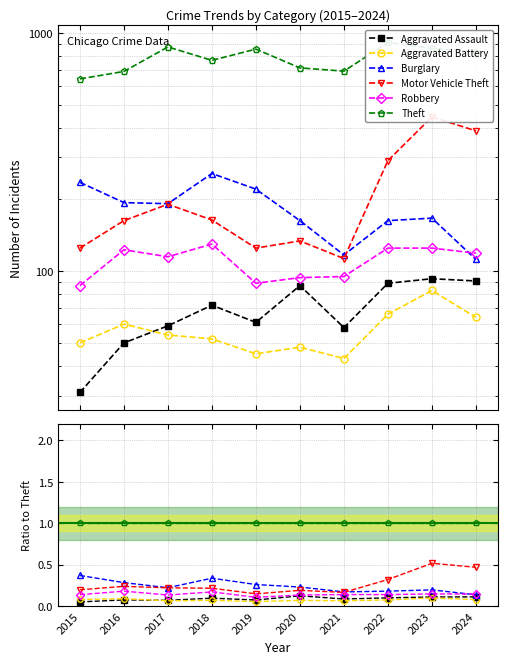

Reading left to right, what are all the values shown in this chart?

Aggravated Assault: 2015=0.0	2016=0.1	2017=0.1	2018=0.1	2019=0.1	2020=0.1	2021=0.1	2022=0.1	2023=0.1	2024=0.1
Aggravated Battery: 2015=0.1	2016=0.1	2017=0.1	2018=0.1	2019=0.1	2020=0.1	2021=0.1	2022=0.1	2023=0.1	2024=0.1
Burglary: 2015=0.4	2016=0.3	2017=0.2	2018=0.3	2019=0.3	2020=0.2	2021=0.2	2022=0.2	2023=0.2	2024=0.1
Motor Vehicle Theft: 2015=0.2	2016=0.2	2017=0.2	2018=0.2	2019=0.1	2020=0.2	2021=0.2	2022=0.3	2023=0.5	2024=0.5
Robbery: 2015=0.1	2016=0.2	2017=0.1	2018=0.2	2019=0.1	2020=0.1	2021=0.1	2022=0.1	2023=0.1	2024=0.1
Theft: 2015=1.0	2016=1.0	2017=1.0	2018=1.0	2019=1.0	2020=1.0	2021=1.0	2022=1.0	2023=1.0	2024=1.0